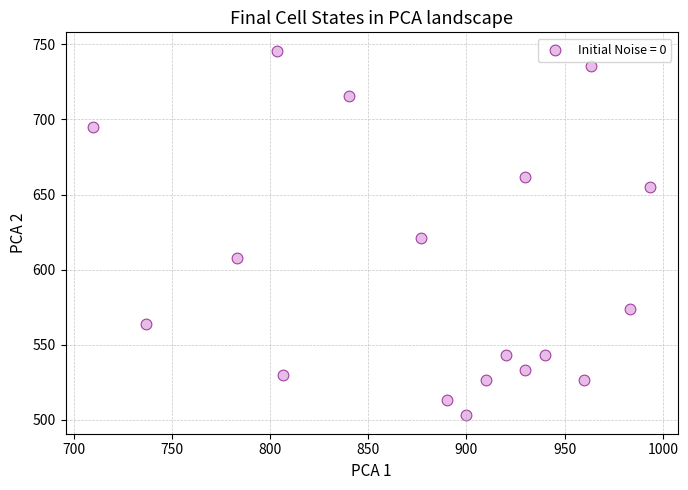

What is the range of Y values (max minus min)?

243.0